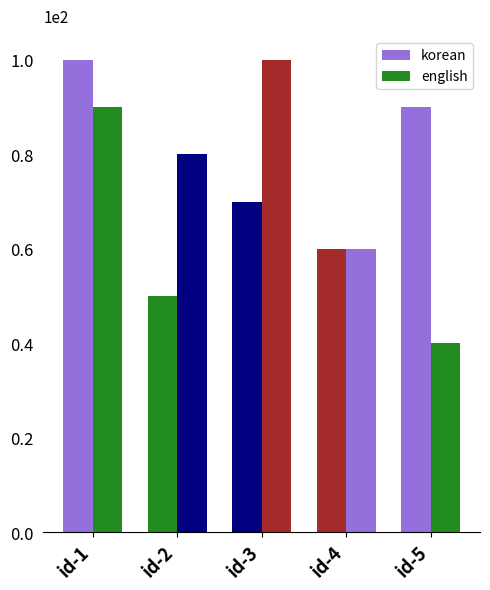

The korean series shows 24 at id-2. True or false?

False